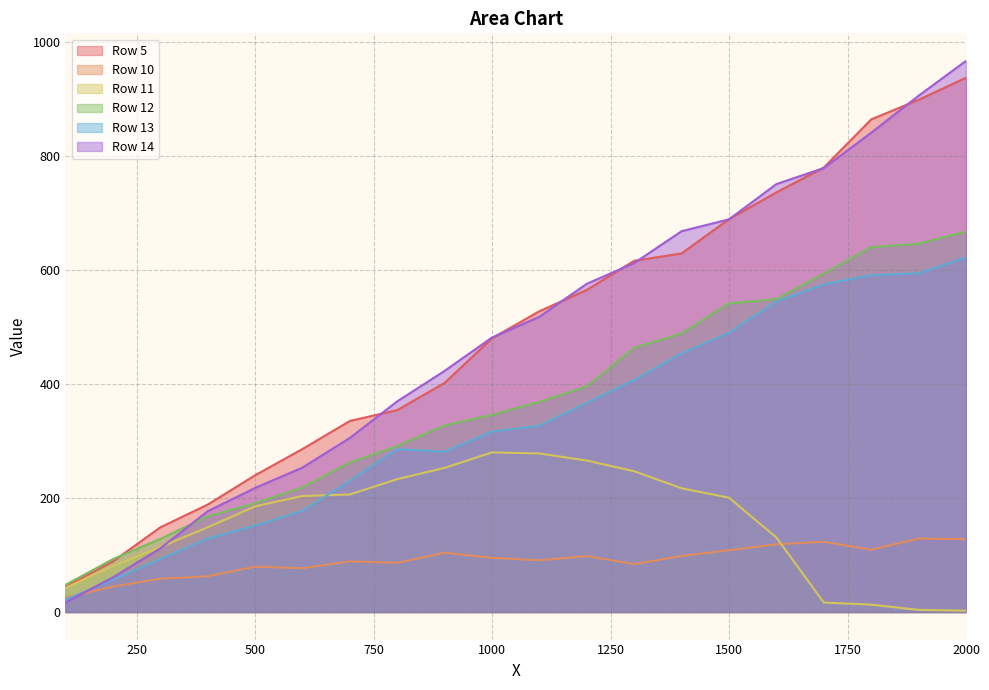

Is it true that Row 12 equals 47.6 at 100?

True